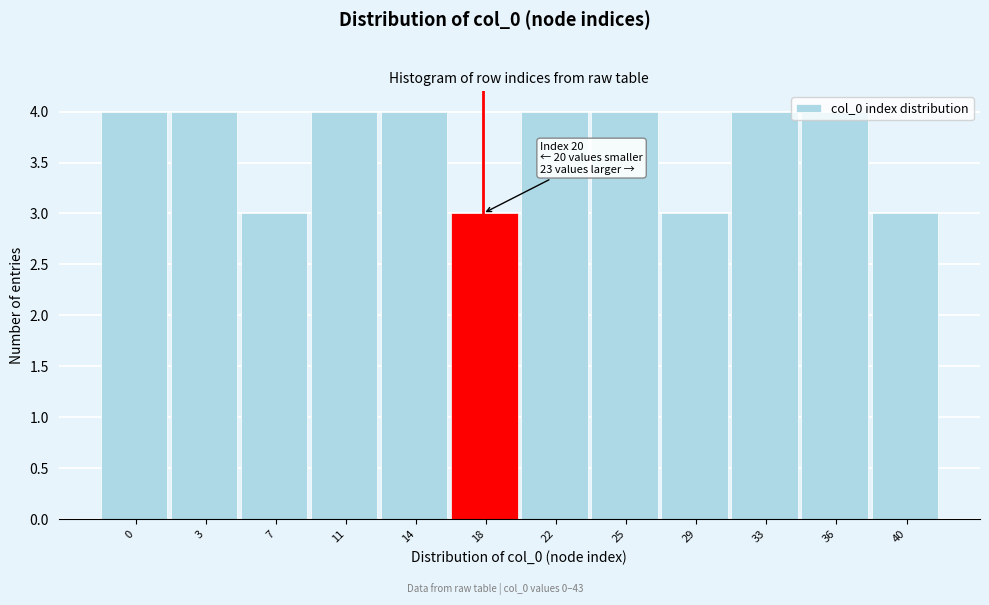

What is the ratio of the value at 3 to the value at 36?

1.0